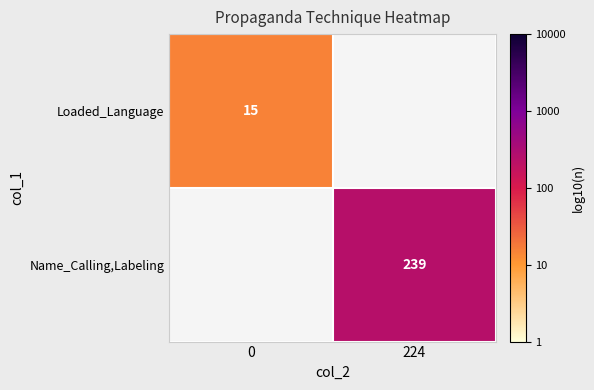

The Name_Calling,Labeling series shows 0.9 at 224. True or false?

False